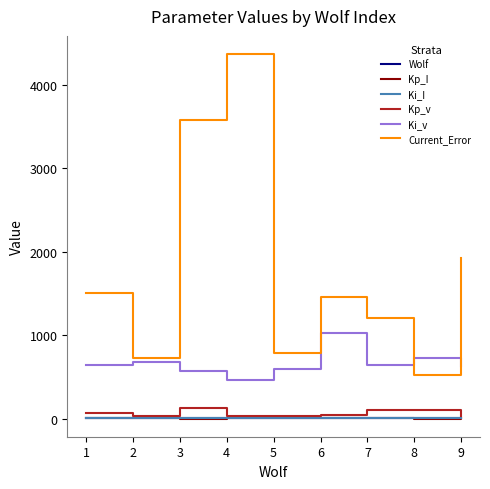

Which series changed the most between 1 and 2?

Current_Error